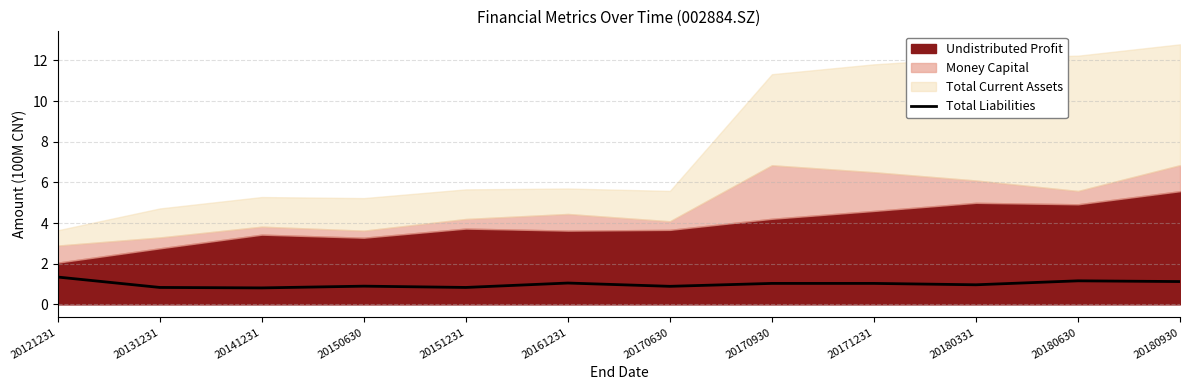

How many data points does each series have?

12